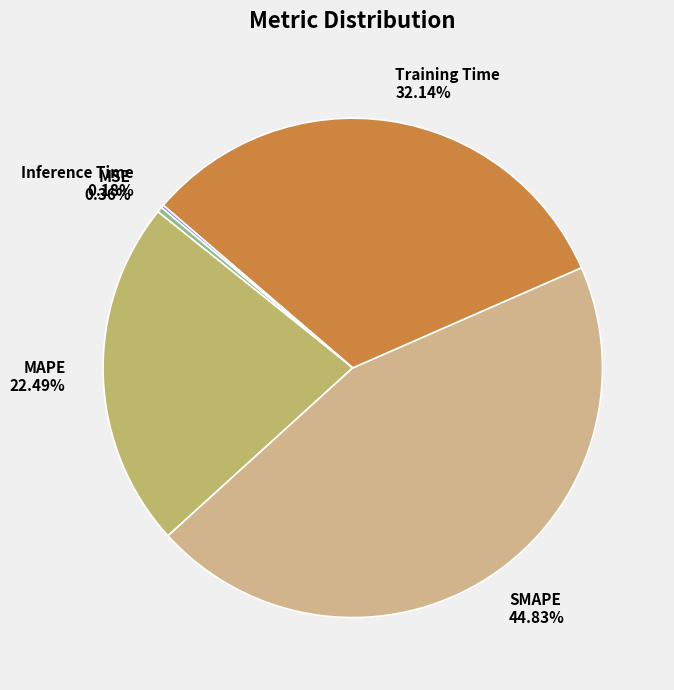

Combined, do SMAPE and MSE account for over 50%?

No